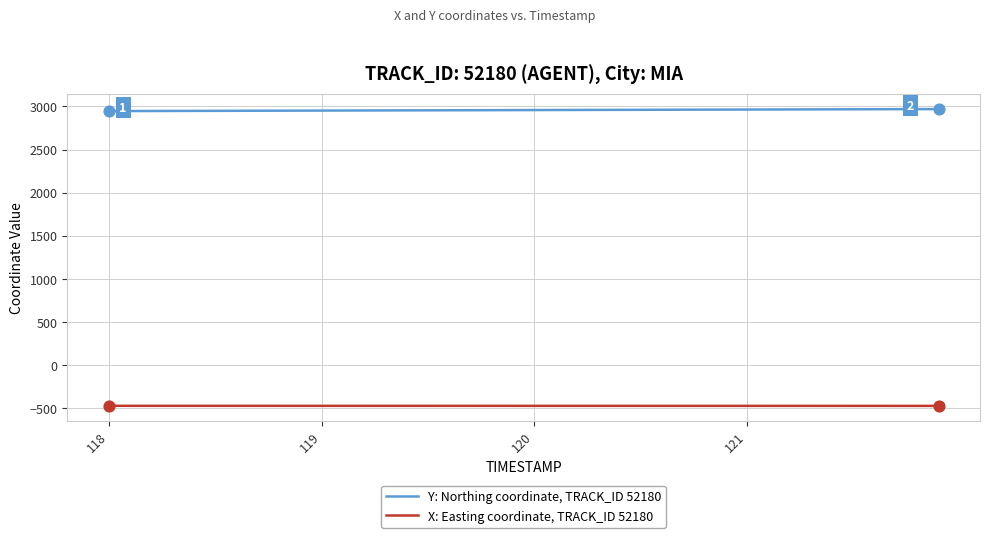

Which series has the largest total across all categories?

Y: Northing coordinate, TRACK_ID 52180